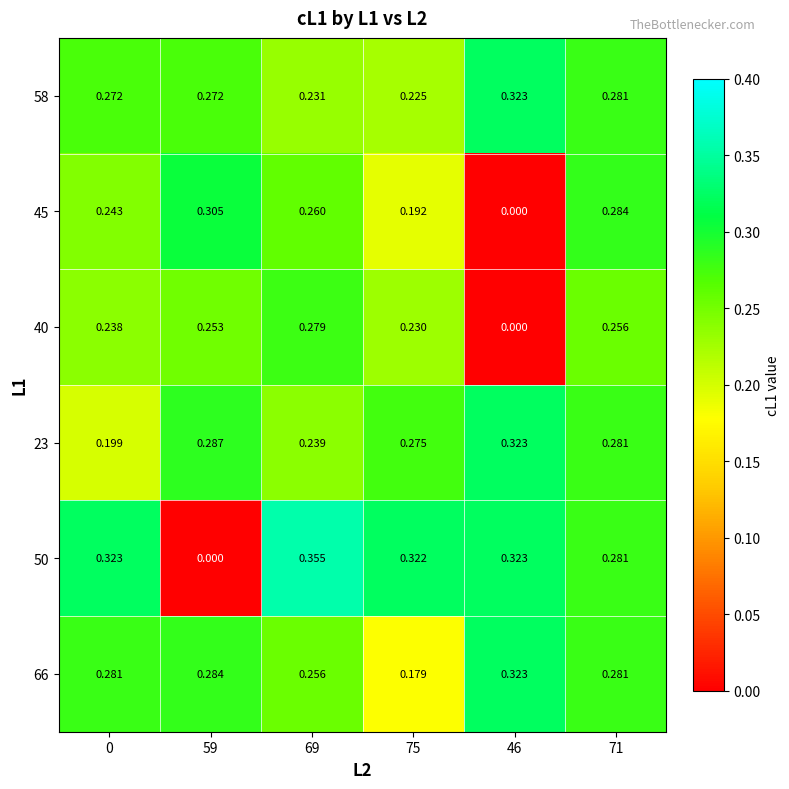

Is the value of 50 at 59 greater than the value of 58 at 71?

No